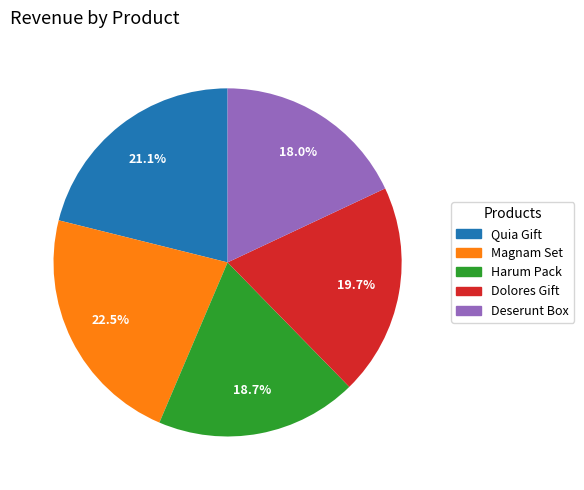

How many segments does this pie chart have?

5